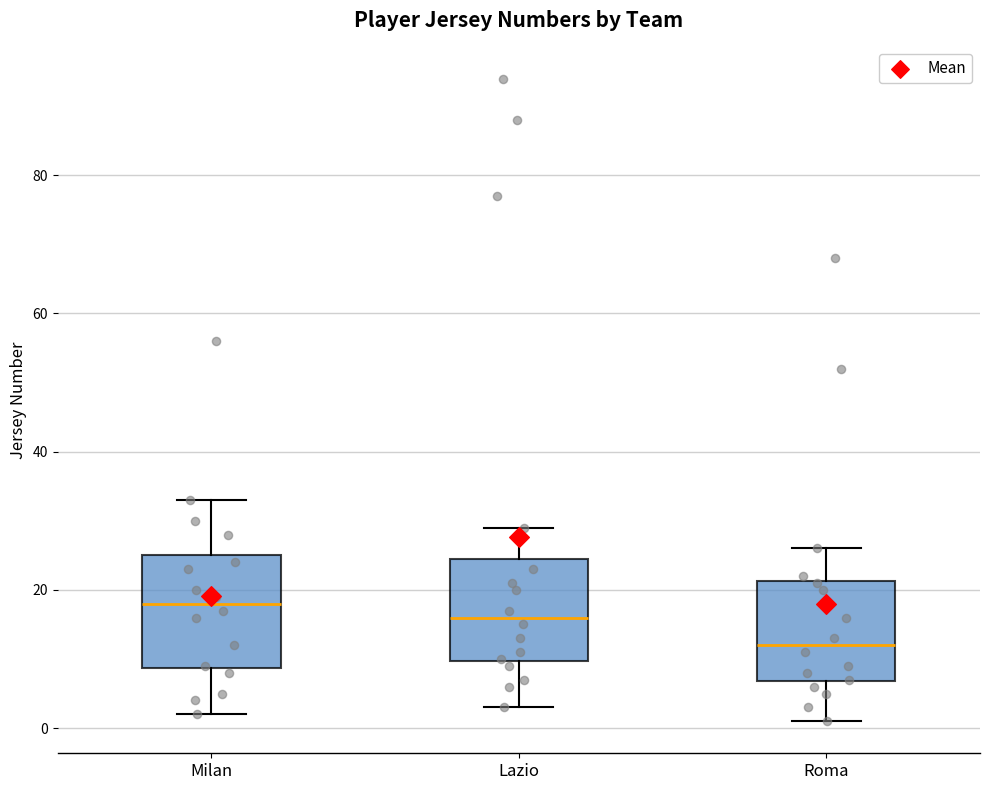

Reading left to right, transcribe this box plot: for each box, give where its median line is, the range the box spans, and where its two whiskers end, as read against the y-axis. The values are not printed on the chart, so give them approximately, as read against the axis.

Milan: median 18, box 8 to 26, whiskers 2 to 34
Lazio: median 16, box 10 to 24, whiskers 4 to 30
Roma: median 12, box 6 to 22, whiskers 2 to 26